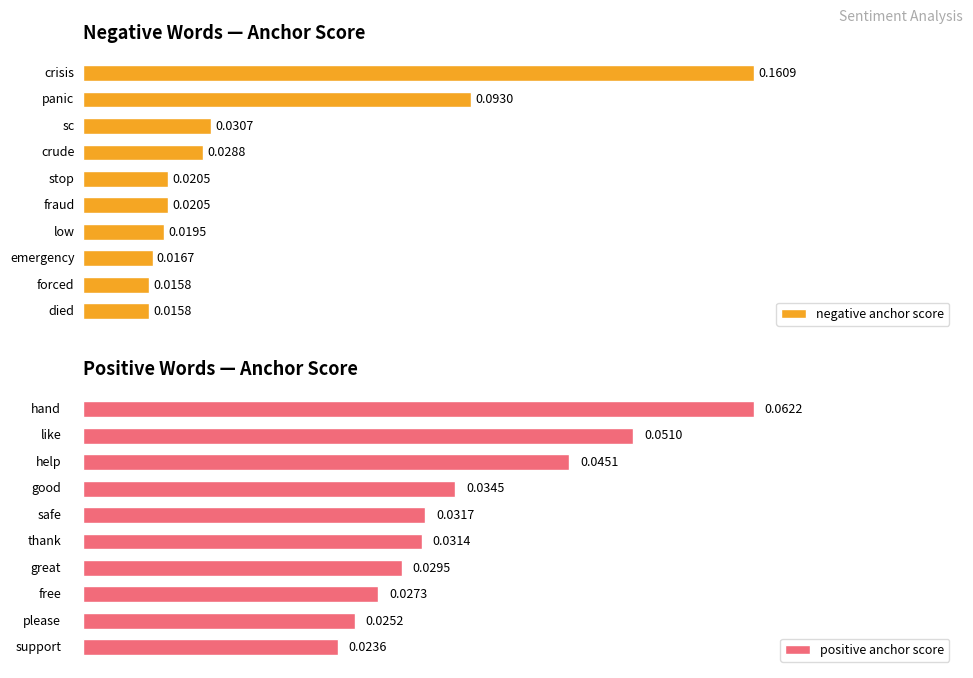

The negative anchor score series shows 0.0 at 8. True or false?

False